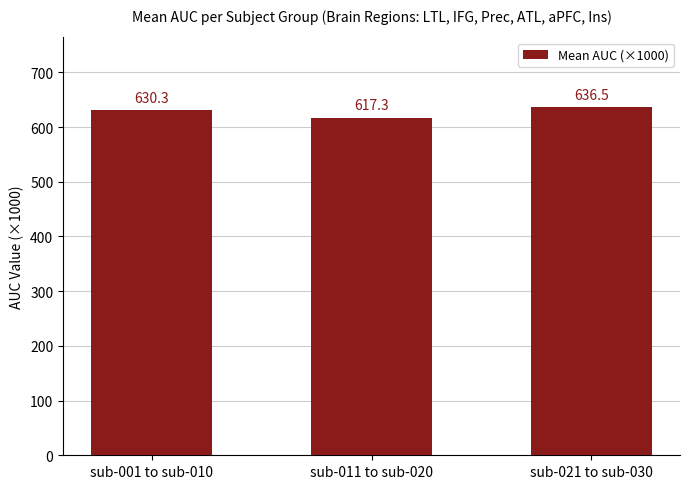

At which category does the chart reach its peak across all series?

sub-021 to sub-030